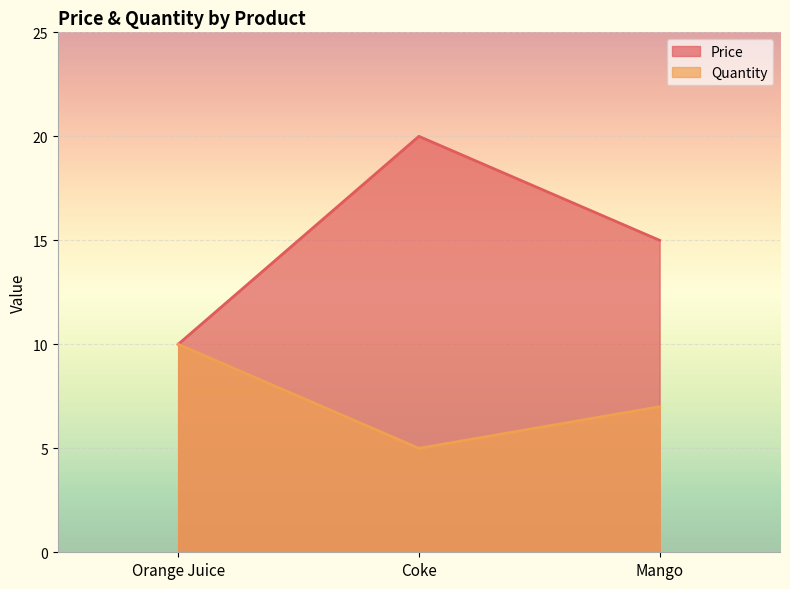

How many Quantity values are between 5 and 10?

3